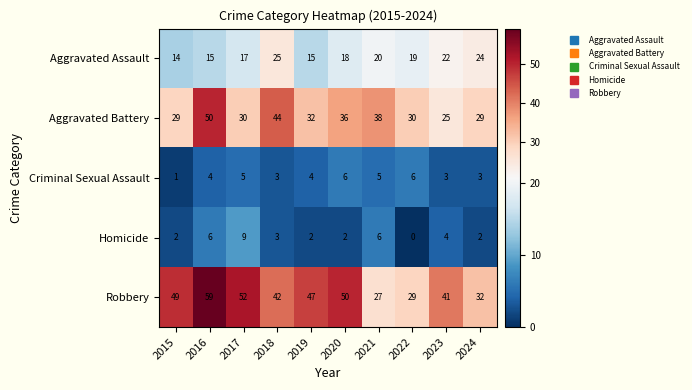

Count the number of data series in this chart.

5